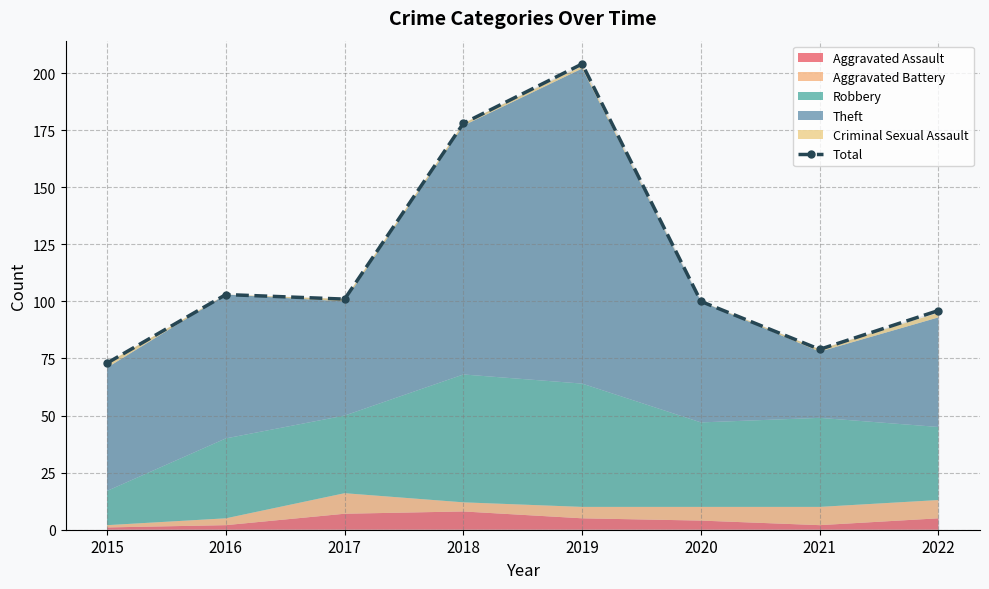

Which label corresponds to the largest value in the chart?

2019